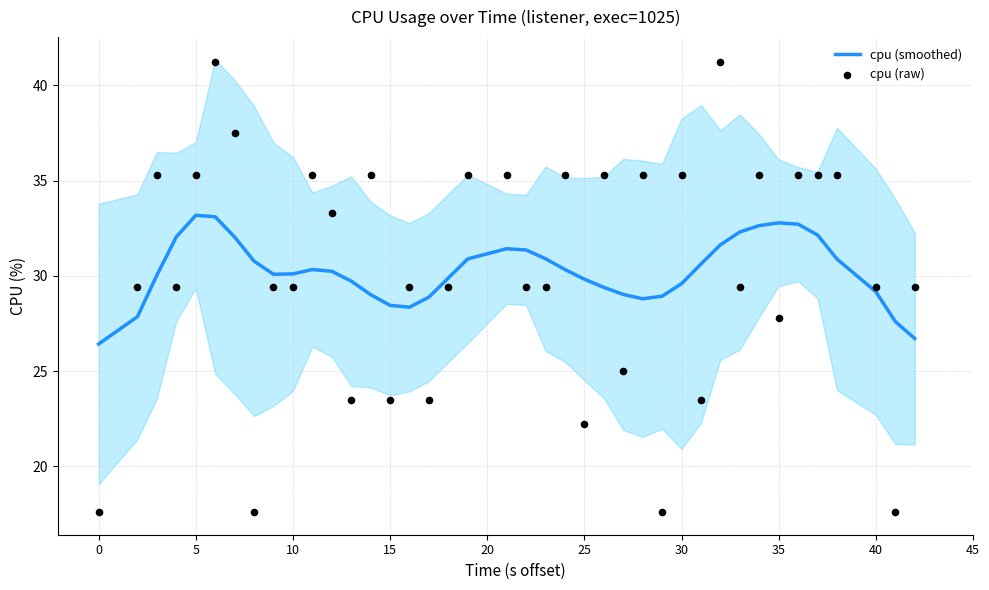

The value of cpu (smoothed) at 40 is 18.6. True or false?

False